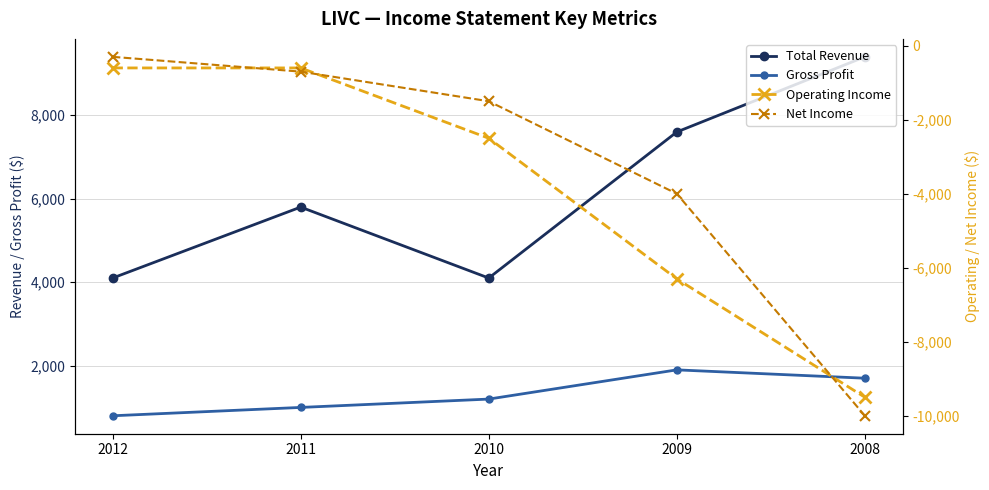

The Net Income series shows -498 at 2012. True or false?

False